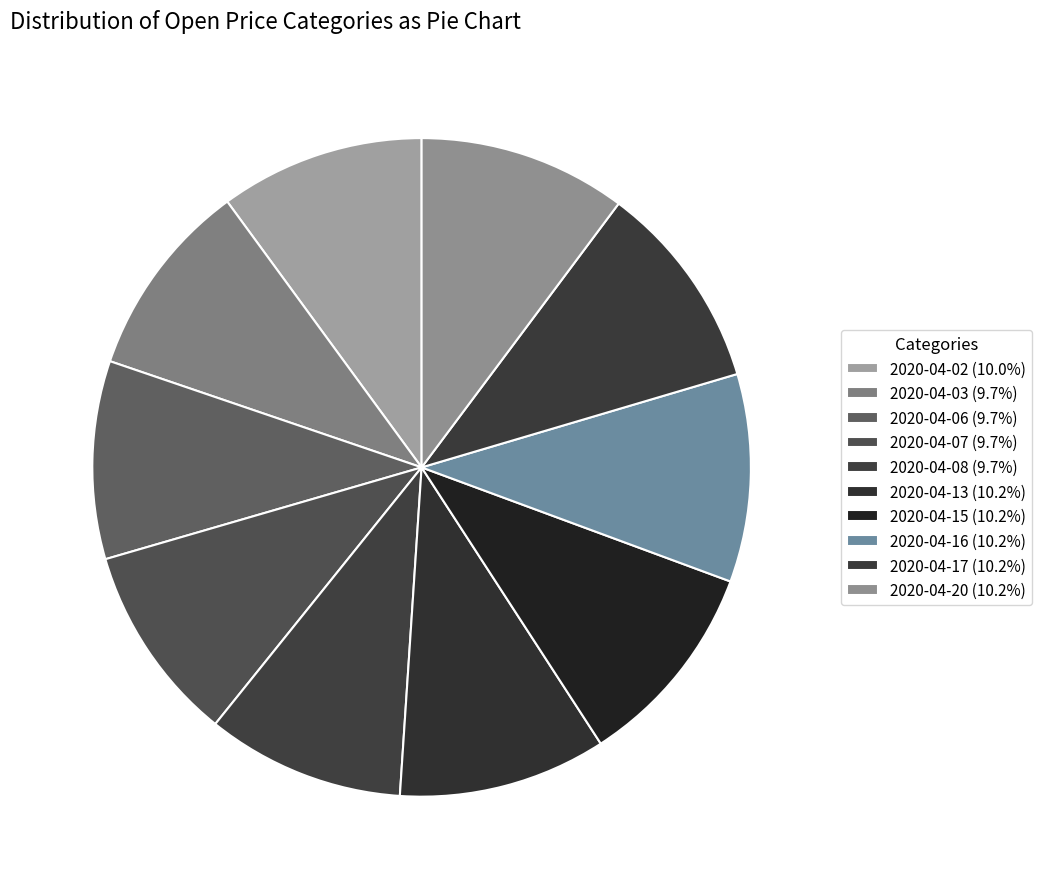

Does any single category account for the majority?

No